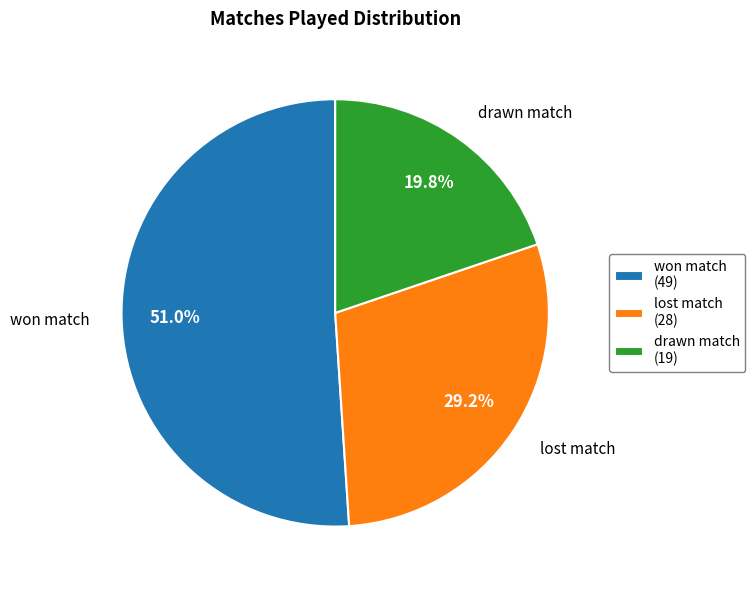

To the nearest percent, what is the difference between the won match and drawn match slice percentages?

31%